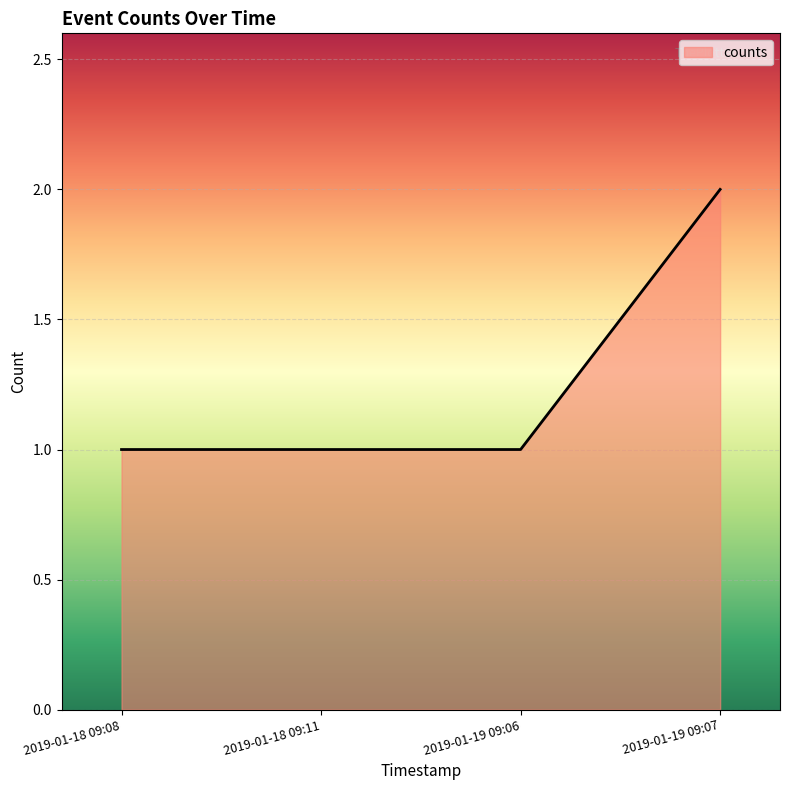

What position from the right is 2019-01-18 09:11?

3